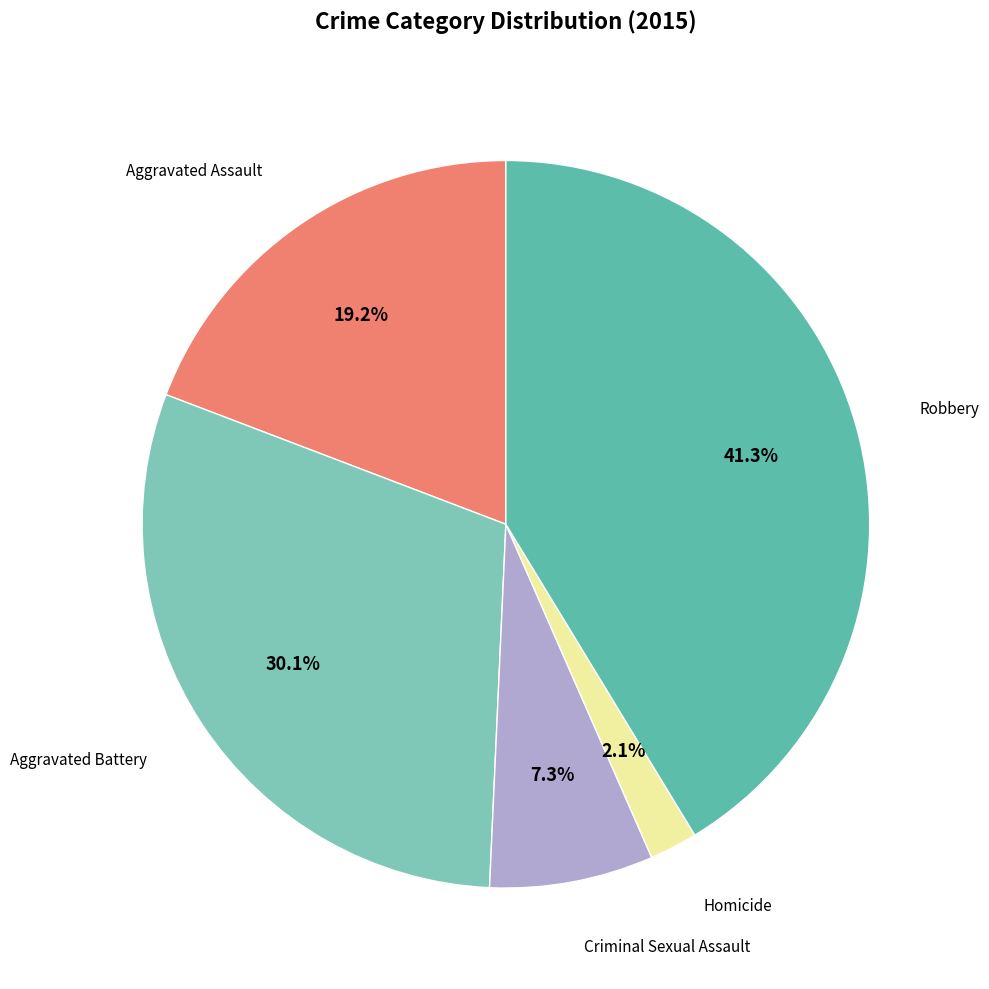

Is there a majority slice in this chart?

No